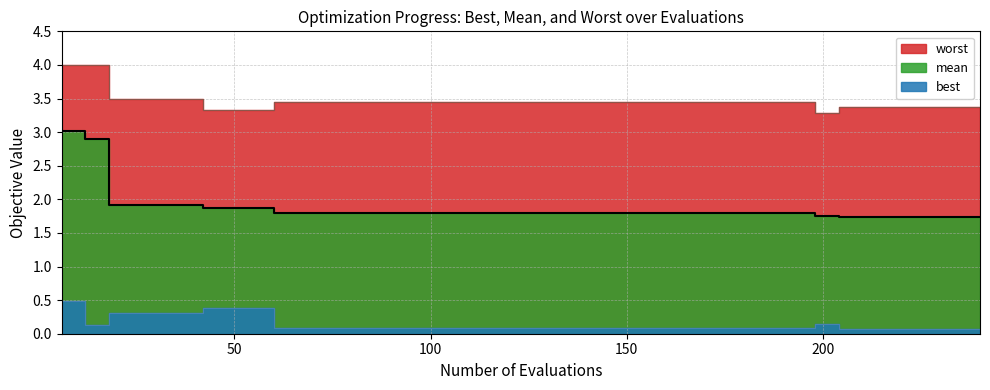

True or false: mean and best intersect in this chart.

False